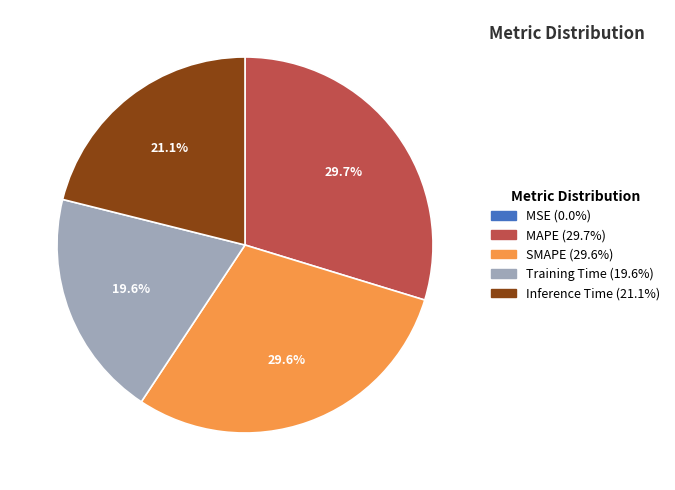

The Inference Time slice represents 13% of the pie. True or false?

False